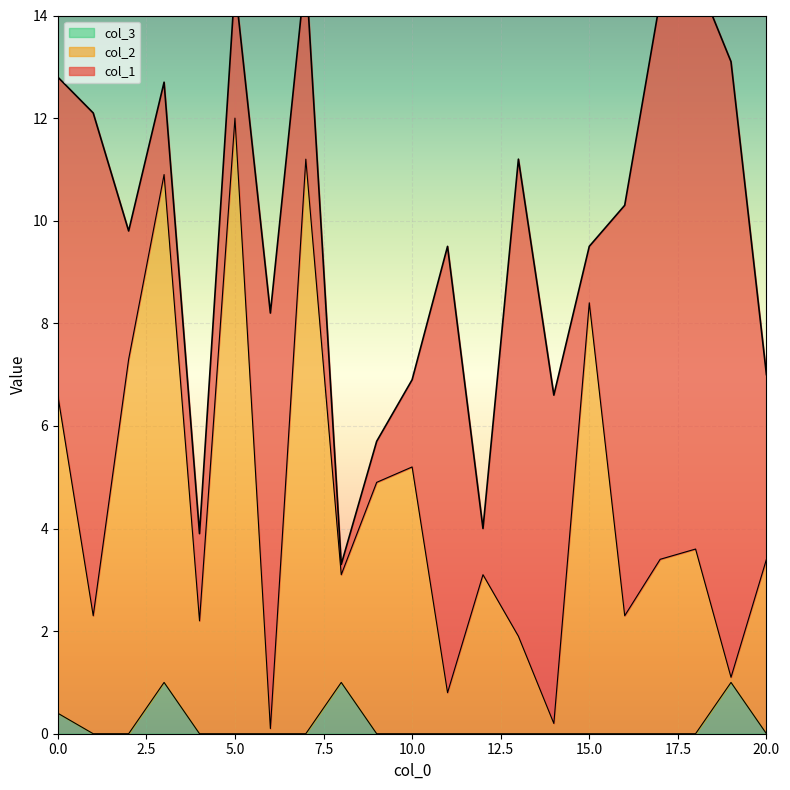

True or false: col_2 and col_3 intersect in this chart.

False